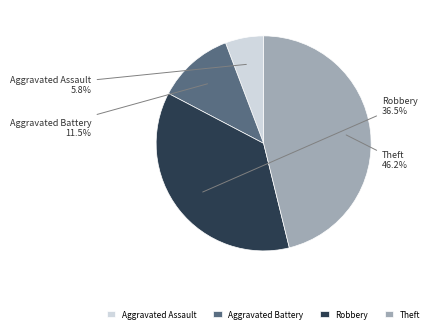

Combined, do Theft and Aggravated Battery account for over 50%?

Yes